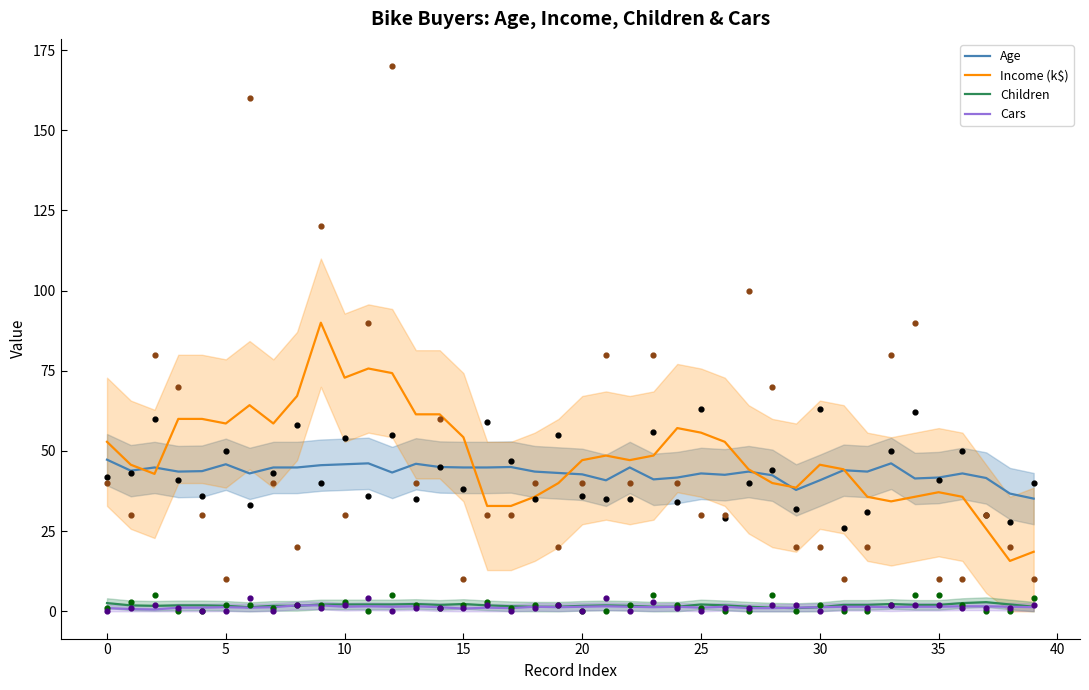

What are all the series names shown in the legend?

Age, Income (k$), Children, Cars